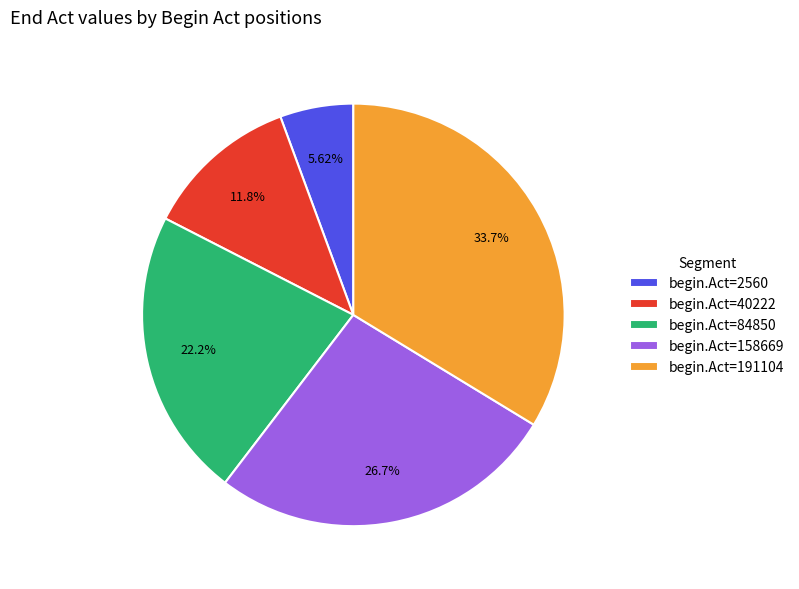

To the nearest percent, what is the difference between the largest and smallest slice percentages?

28%